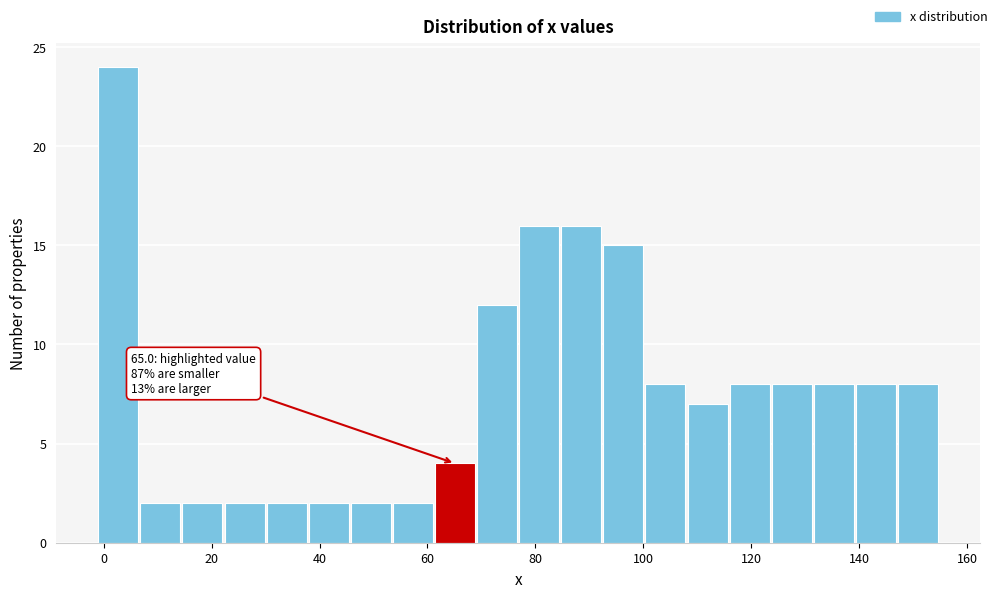

Around what value on the x-axis is the tallest bar? Give the approximate position of its centre, as read against the axis.

2